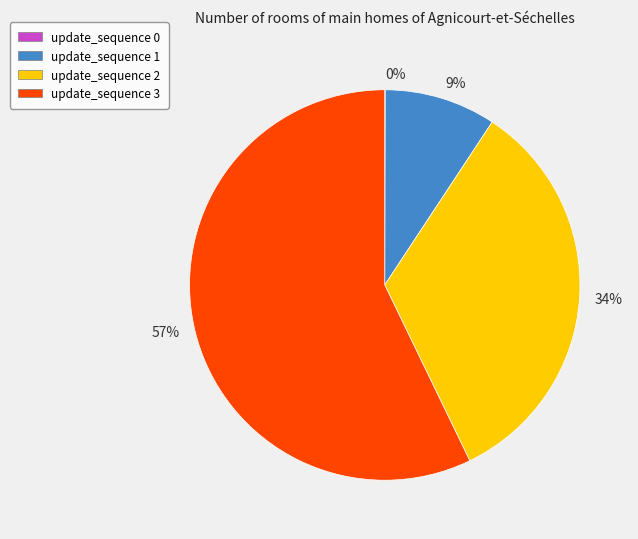

What is the largest slice in the pie chart?

57%